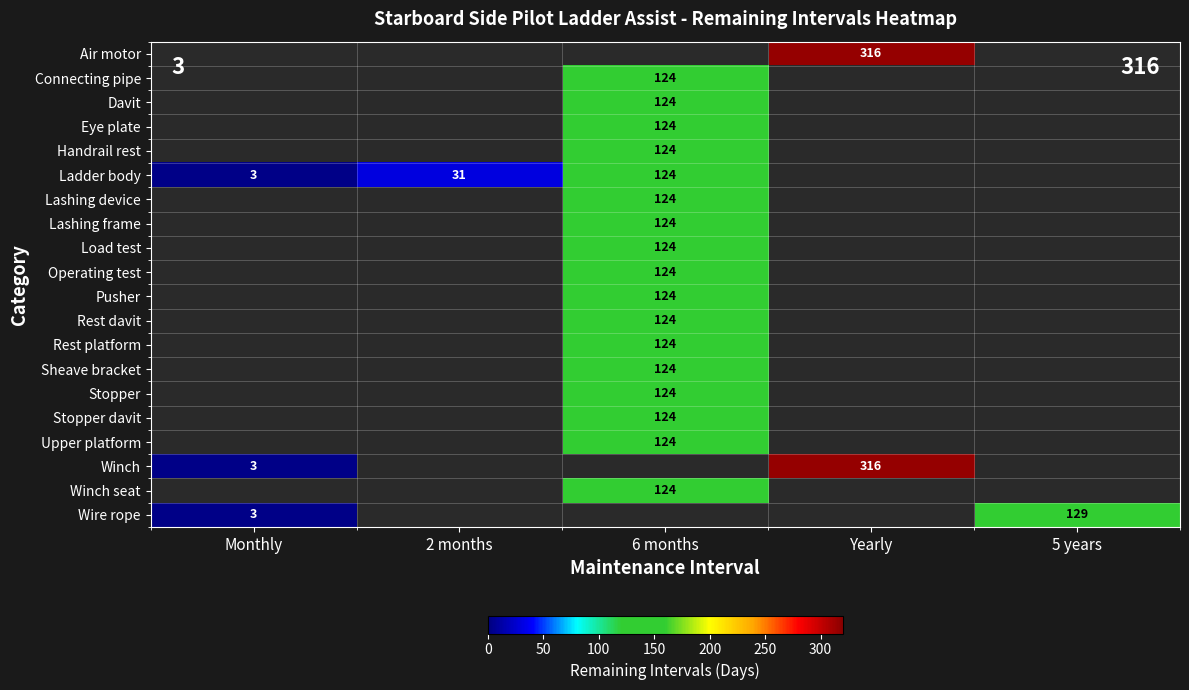

What is the sum of the Ladder body values at 2 months and 6 months?

155